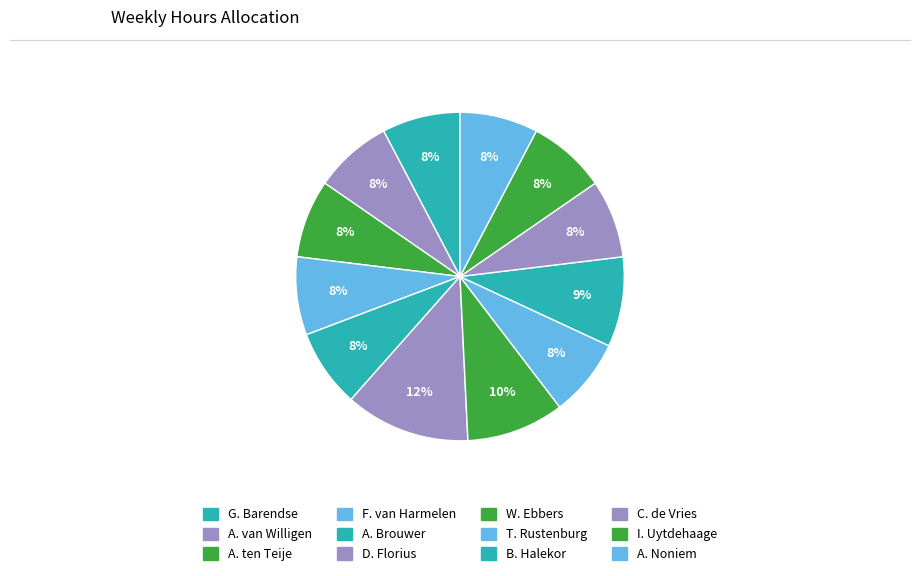

The I. Uytdehaage slice represents 8% of the pie. True or false?

True